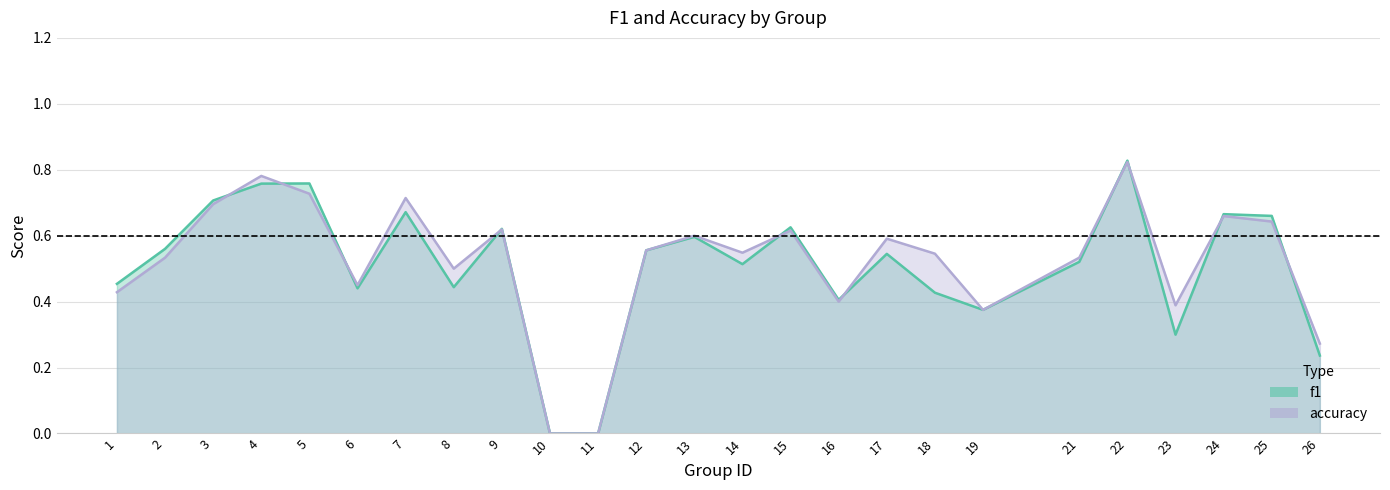

Reading left to right, extract all data points from this chart.

f1: 0.5	0.6	0.7	0.8	0.8	0.4	0.7	0.4	0.6	0.0	0.0	0.6	0.6	0.5	0.6	0.4	0.5	0.4	0.4	0.5	0.8	0.3	0.7	0.7	0.2
accuracy: 0.4	0.5	0.7	0.8	0.7	0.5	0.7	0.5	0.6	0.0	0.0	0.6	0.6	0.5	0.6	0.4	0.6	0.5	0.4	0.5	0.8	0.4	0.7	0.6	0.3